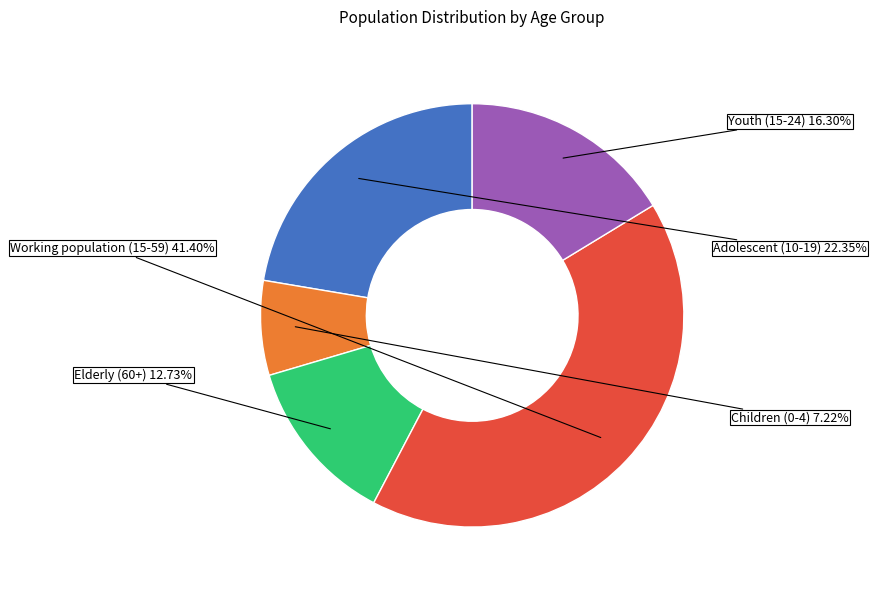

To the nearest percent, what is the difference between the largest and smallest slice percentages?

34%